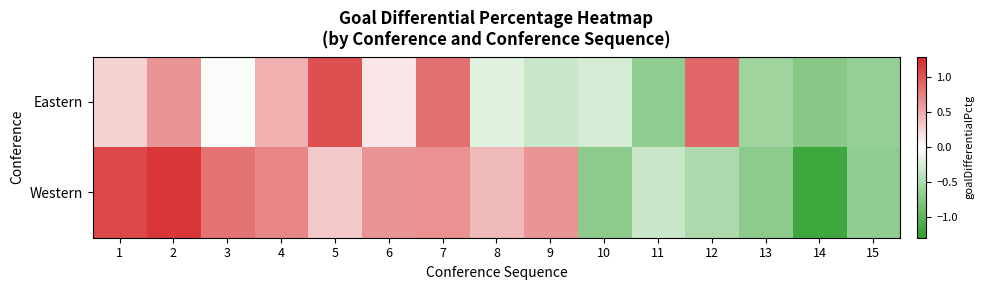

What is the difference between the highest and lowest values at 1?

0.8